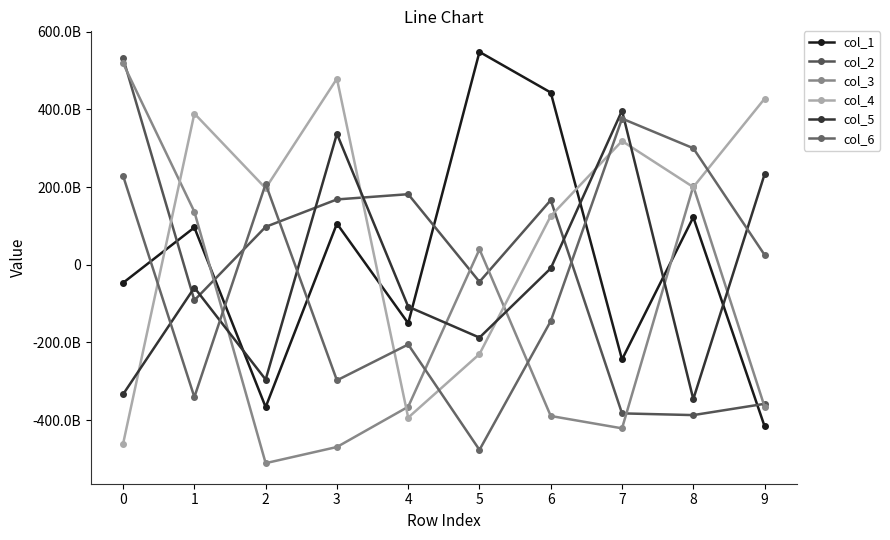

What is the spread (max minus min) of values at 9?

843411987781